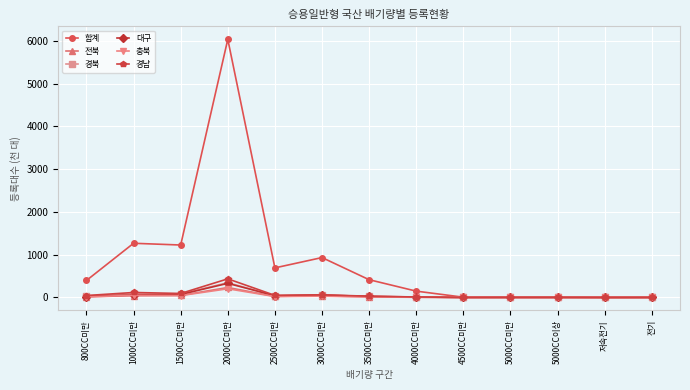

At which category does the chart reach its peak across all series?

2000CC미만